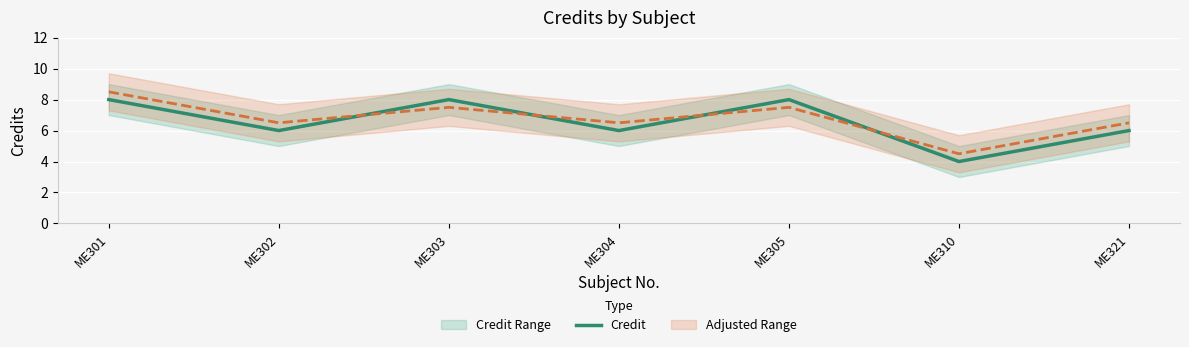

List the labels in order of value, largest first.

ME301, ME303, ME305, ME302, ME304, ME321, ME310